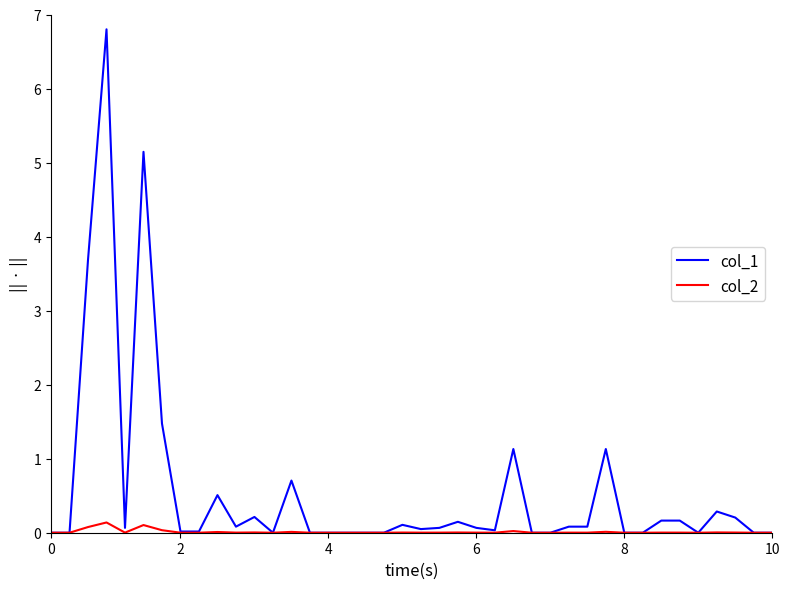

List the series in order of their overall mean, lowest first.

col_2, col_1